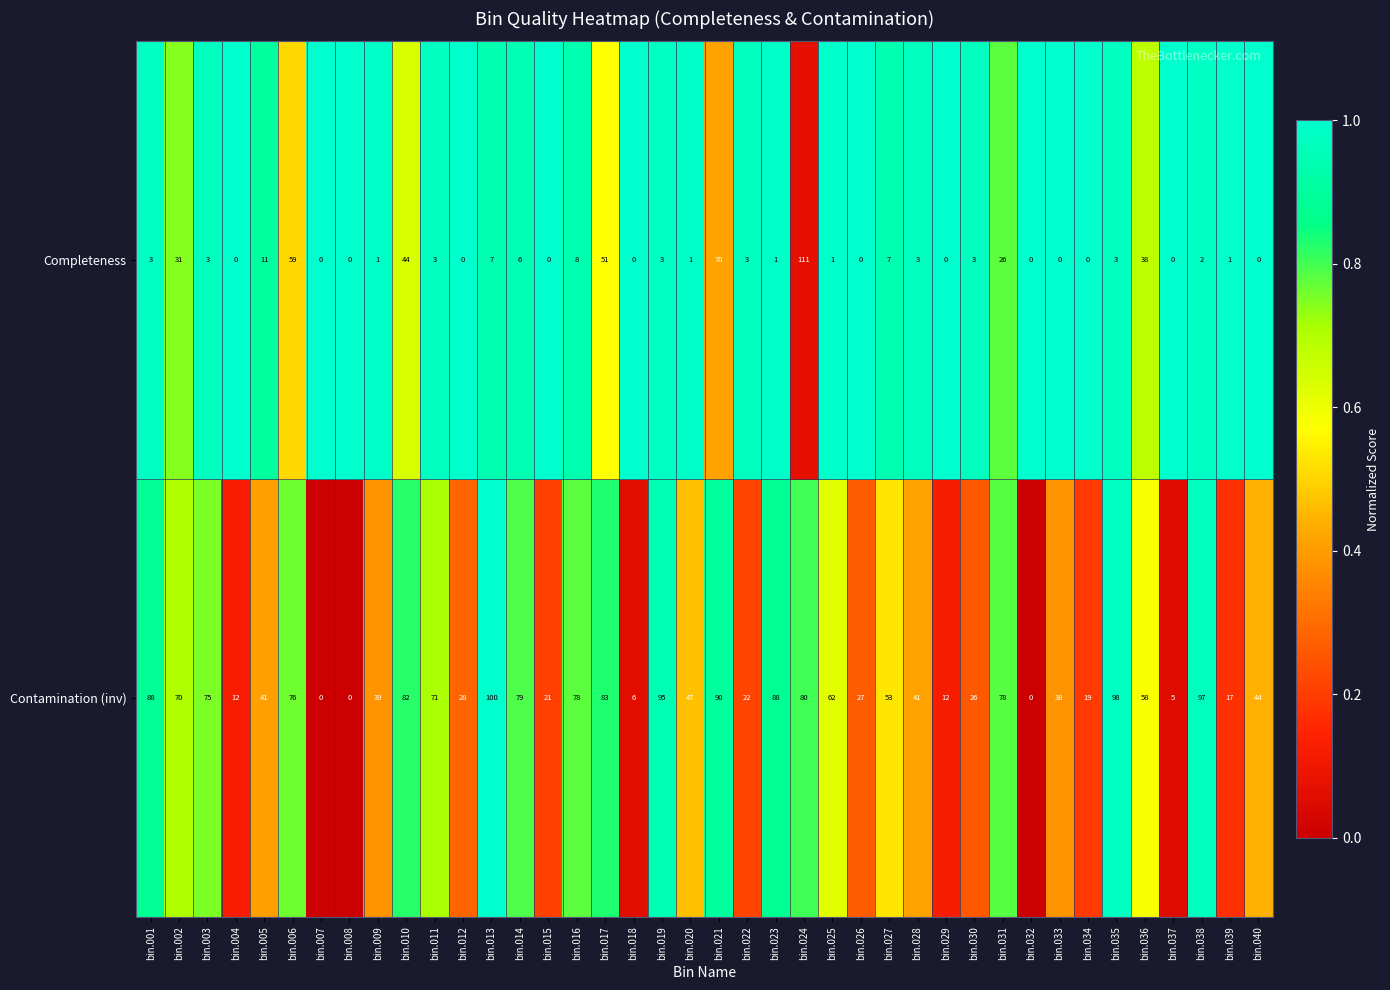

True or false: Contamination (inv) has a value of 83 at bin.017.

True